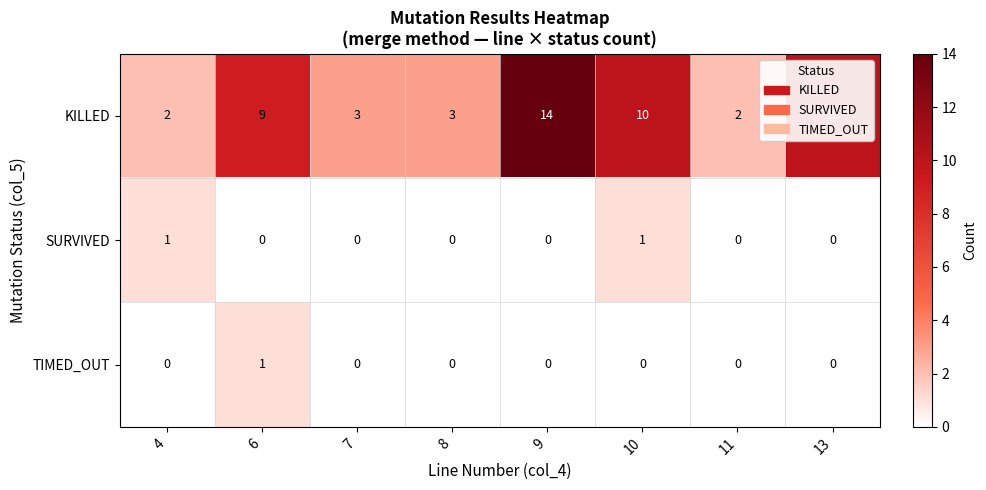

The KILLED series shows 1 at 4. True or false?

False